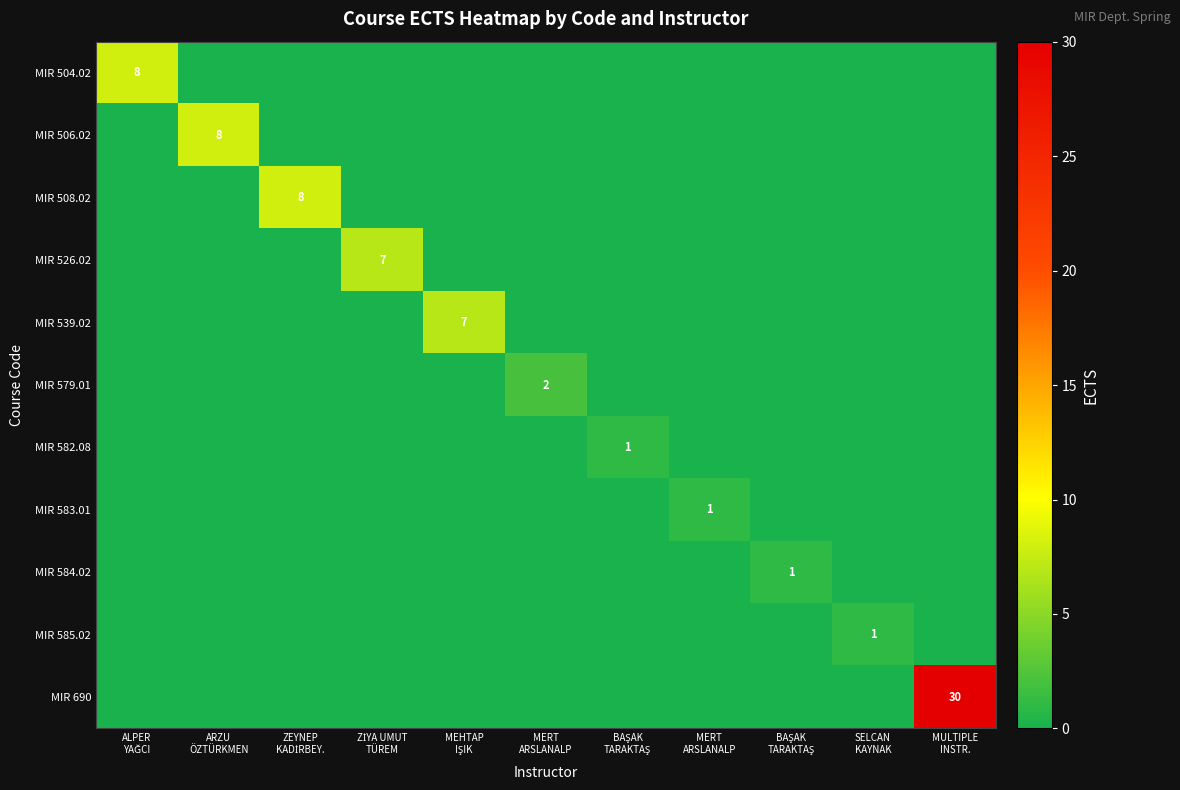

How many data points in MIR 583.01 are above 0?

1